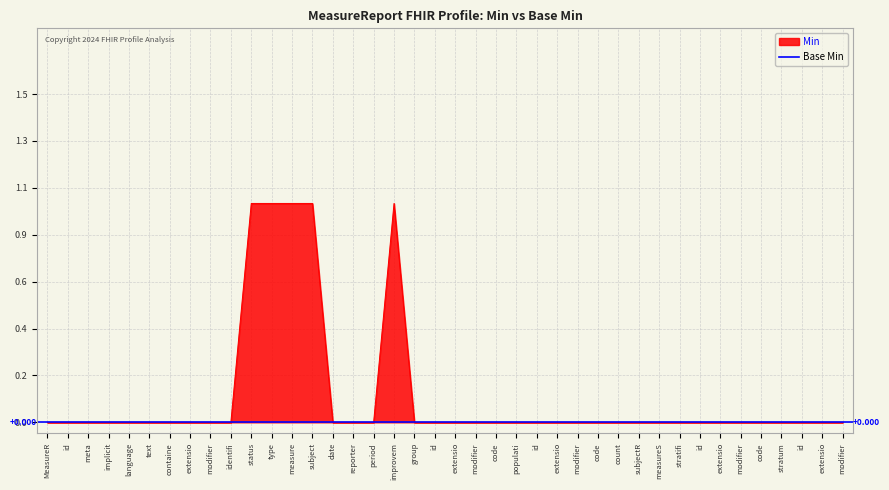

Is it true that the value at modifier is 0?

True